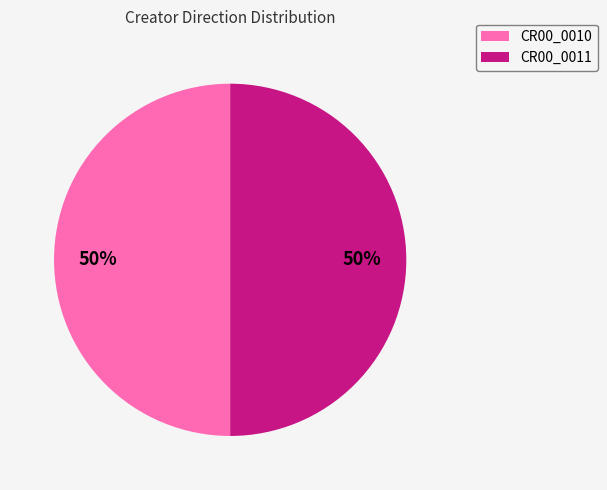

Do CR00_0010 and CR00_0011 together represent more than half of the pie?

Yes